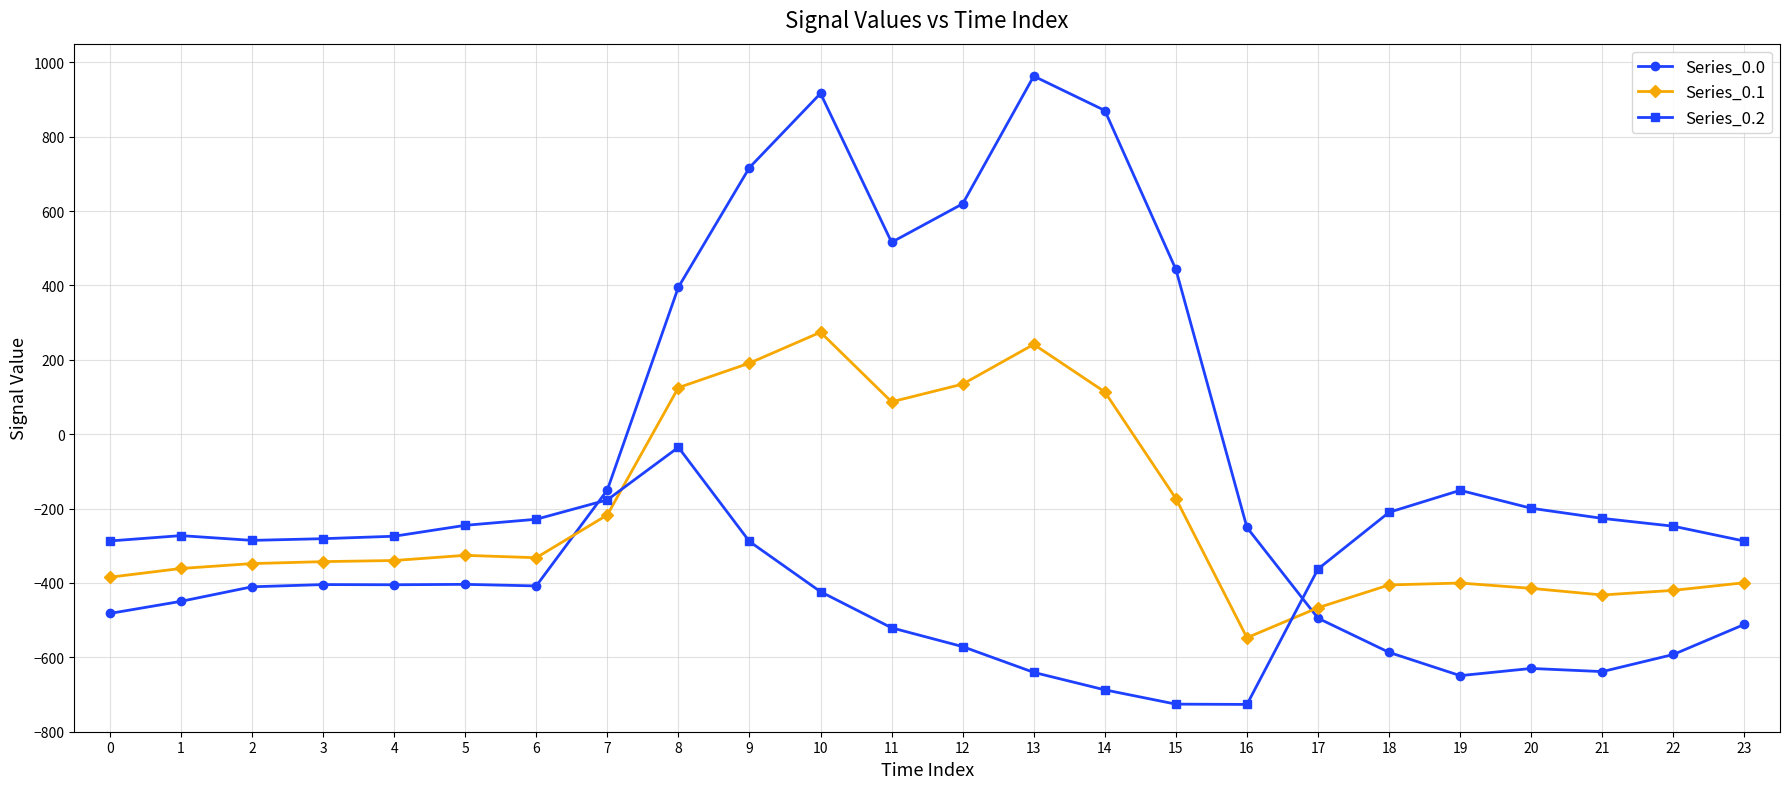

Which series ends up on top after the final intersection of Series_0.2 and Series_0.0?

Series_0.2